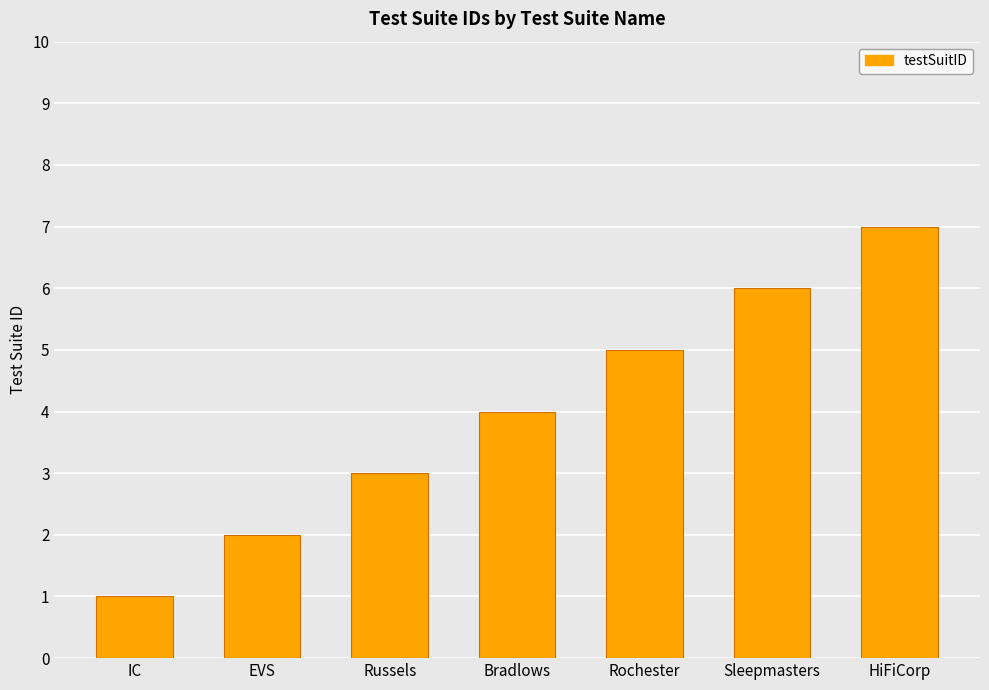

Between IC and Bradlows, which is larger?

Bradlows